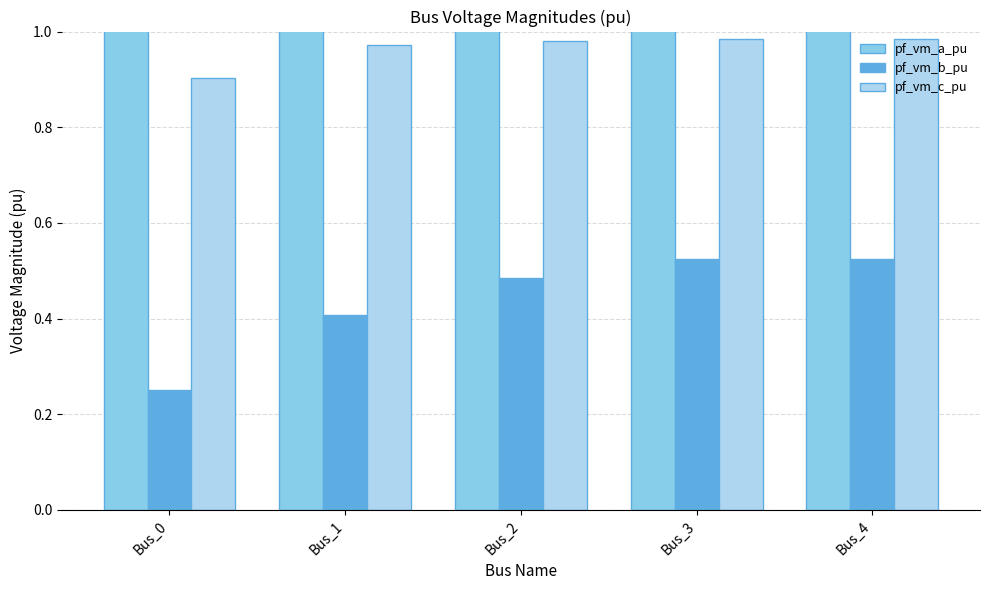

Are the bars grouped side by side (vs. stacked)?

Yes